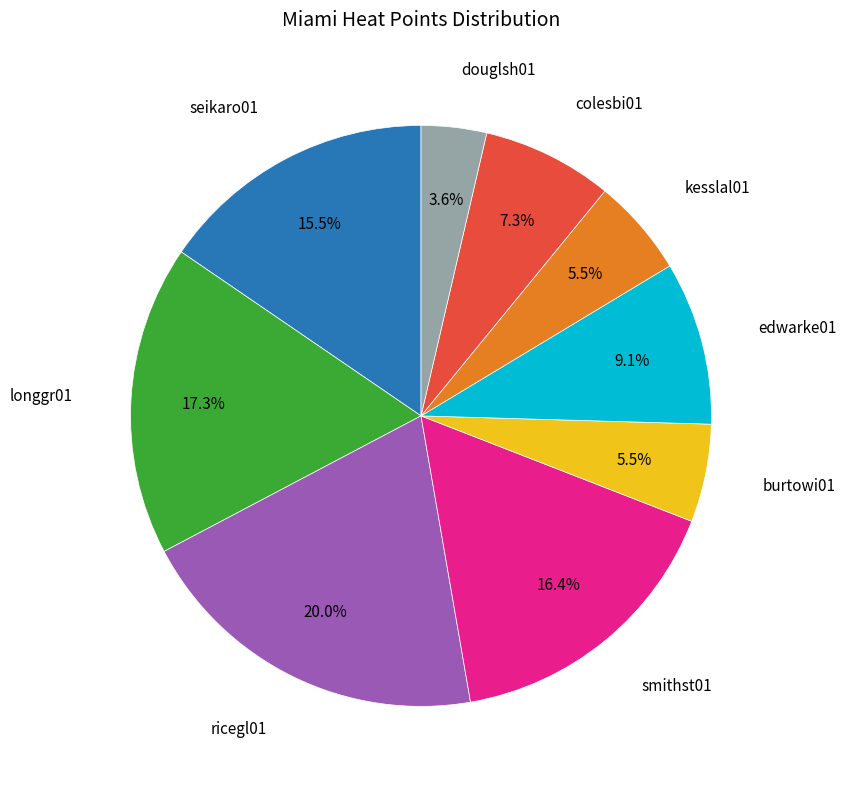

Does any single category account for the majority?

No